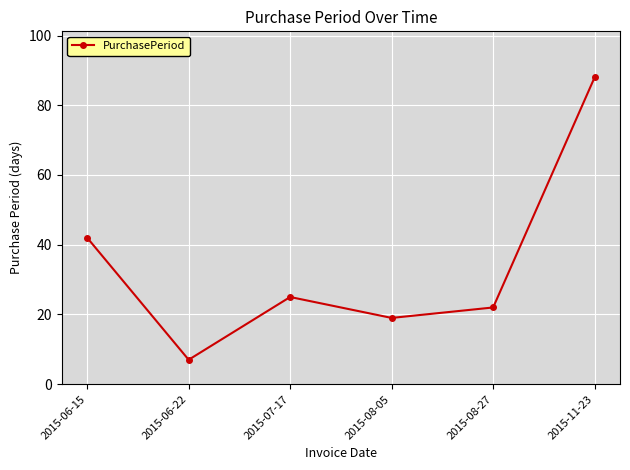

Approximately how many times larger is the value at 2015-07-17 compared to 2015-08-05?

1.3